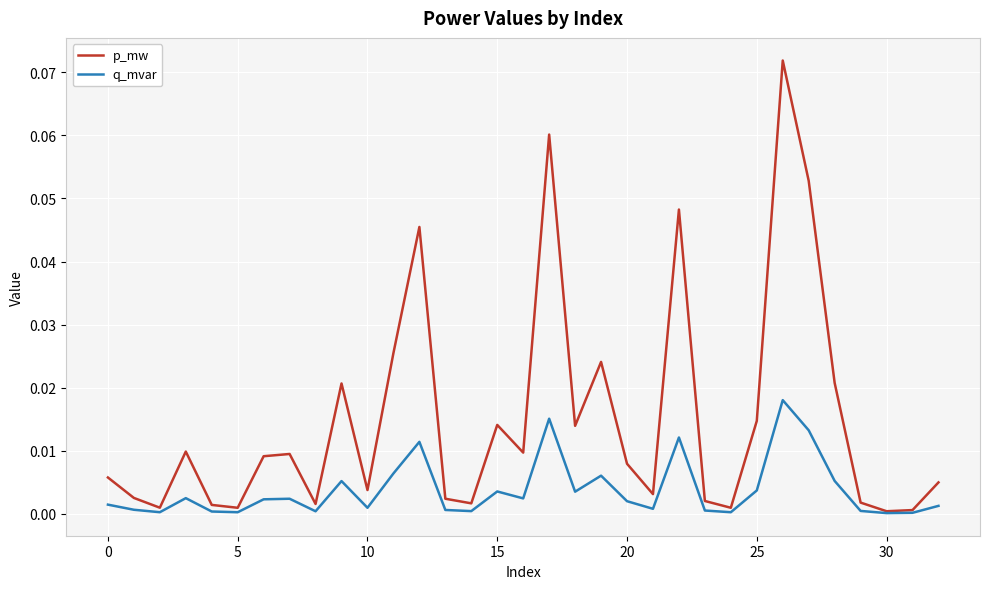

Which series has the largest total across all categories?

p_mw